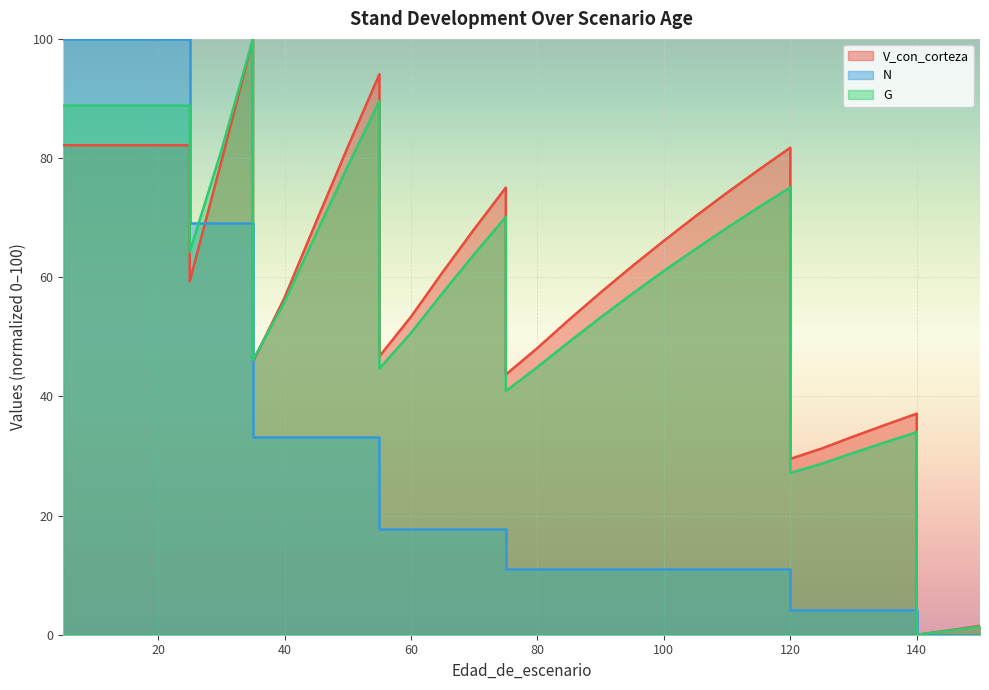

At which label is N closest to 50?

35